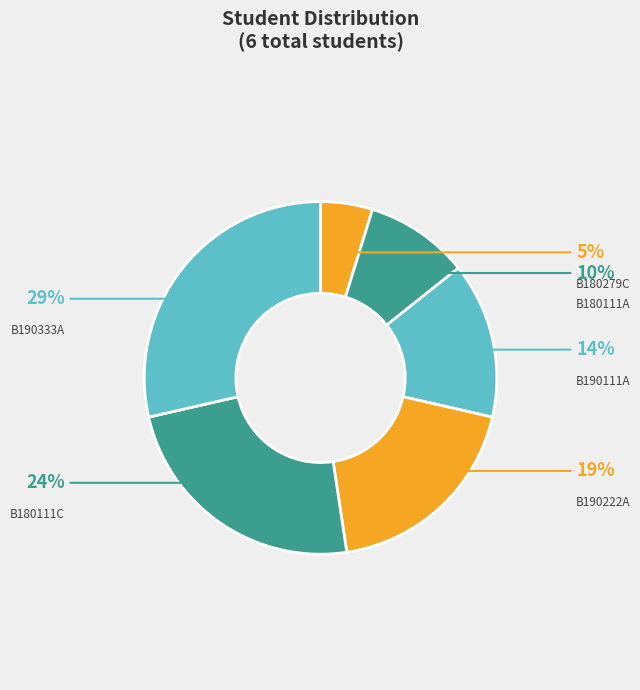

What percentage is the B180111C slice, to the nearest percent?

24%